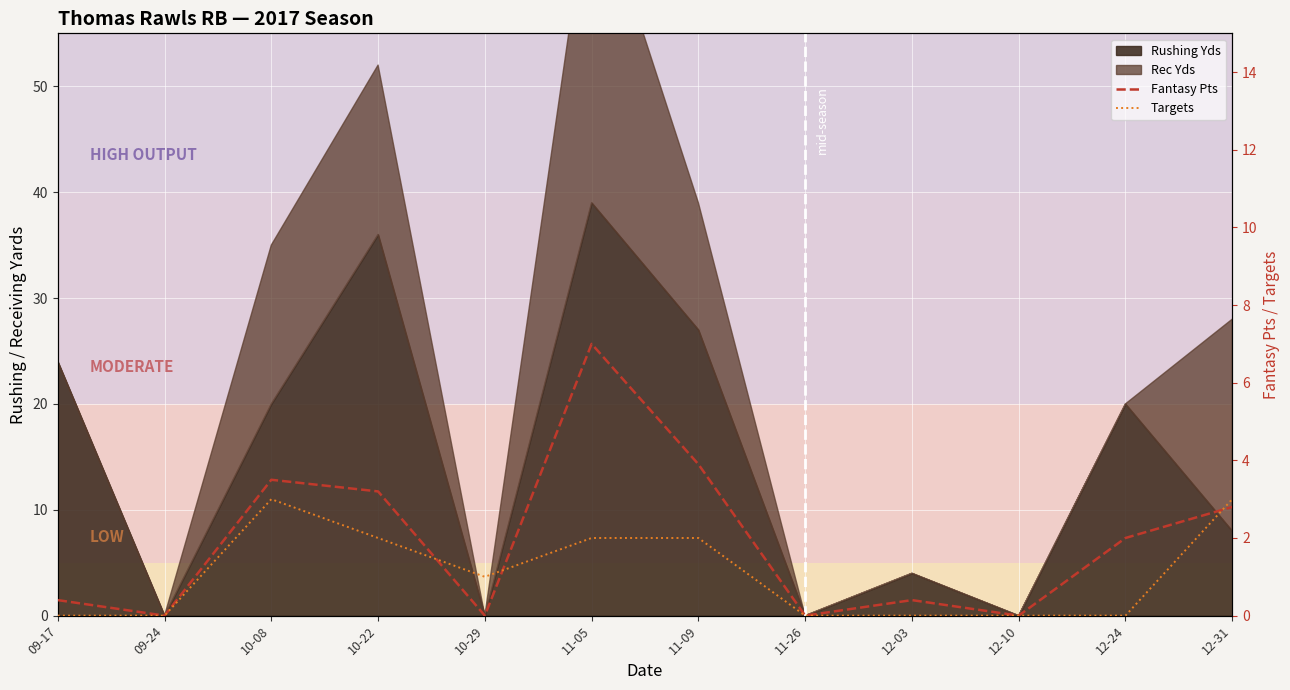

The Targets series shows 3.5 at 10-22. True or false?

False